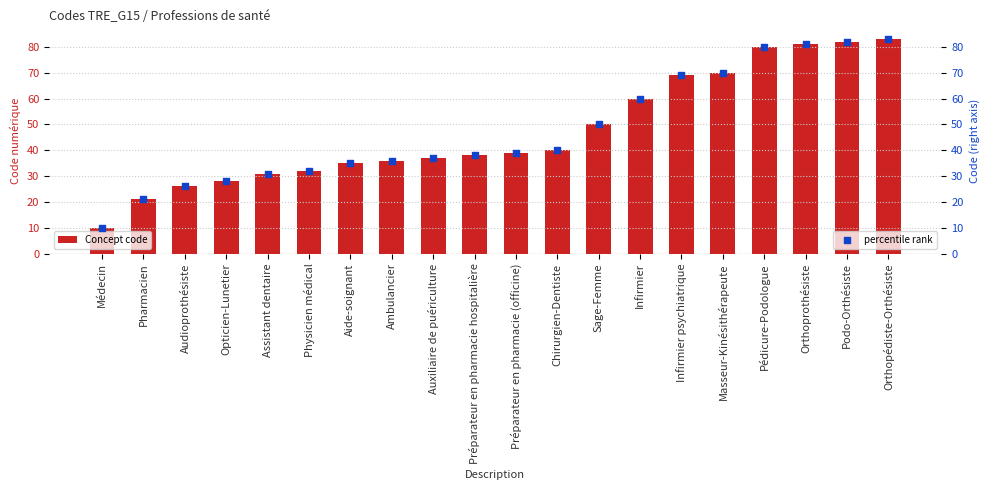

At how many categories does at least one series exceed 51?

7